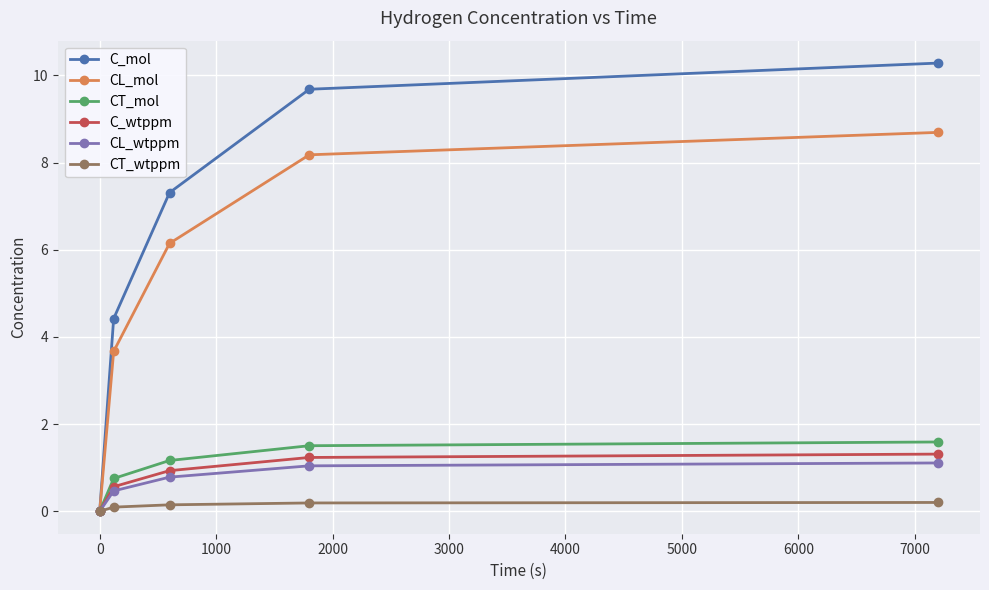

What is the average value of the CL_wtppm series?

0.7